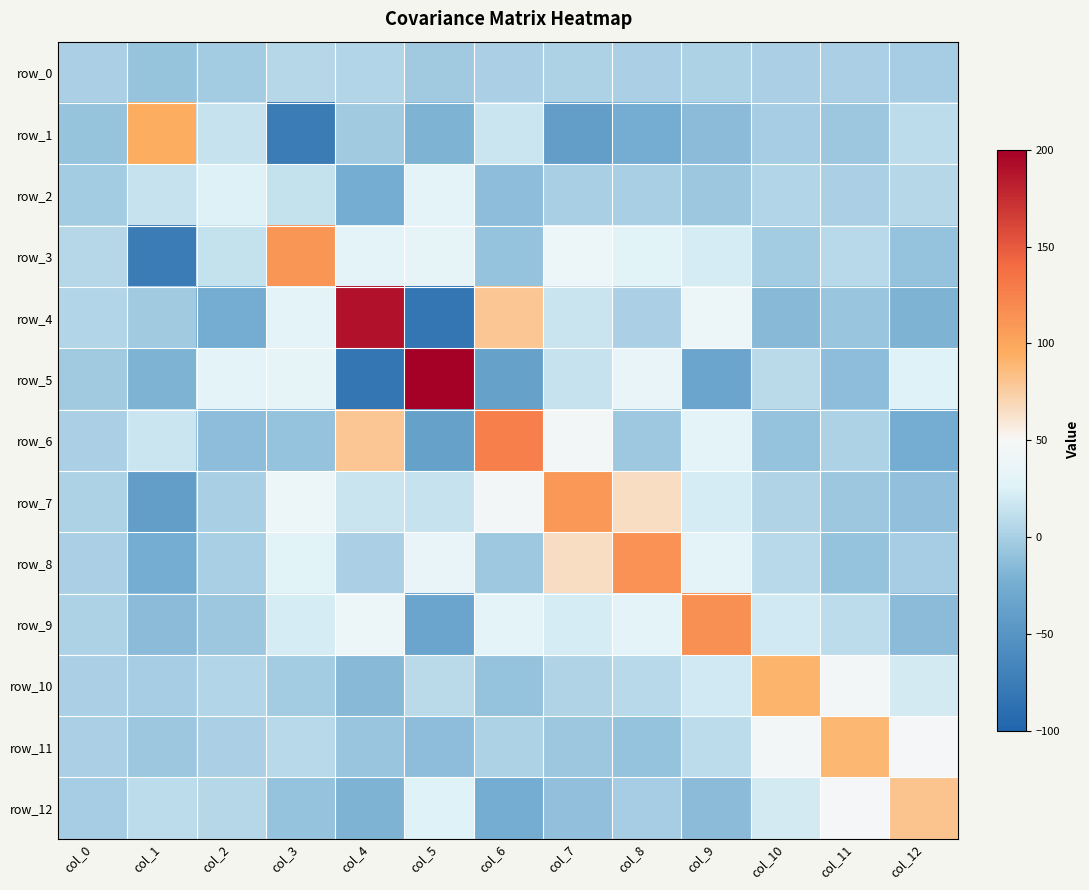

What is the spread (max minus min) of values at col_7?

148.4